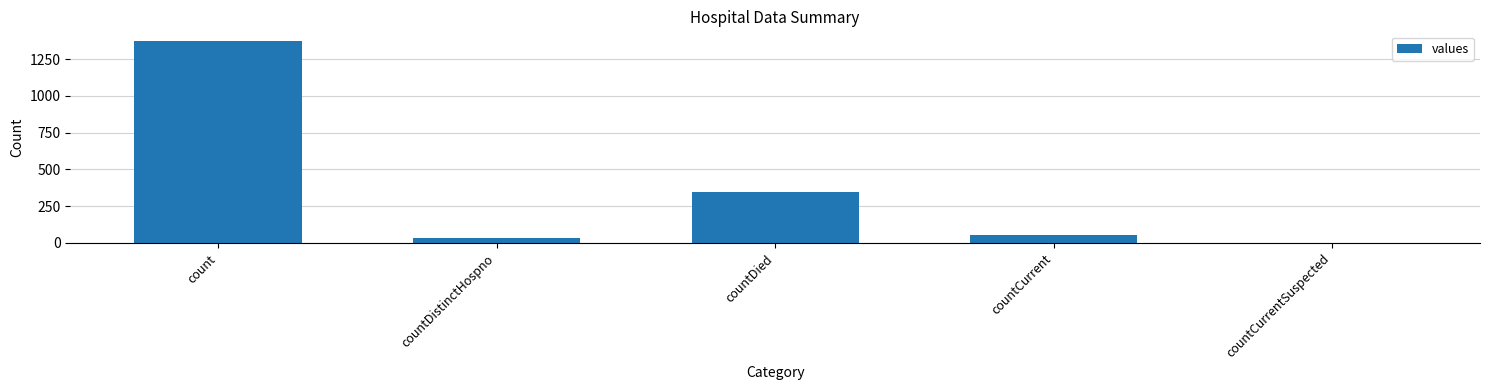

Is it true that the value at count is 533?

False